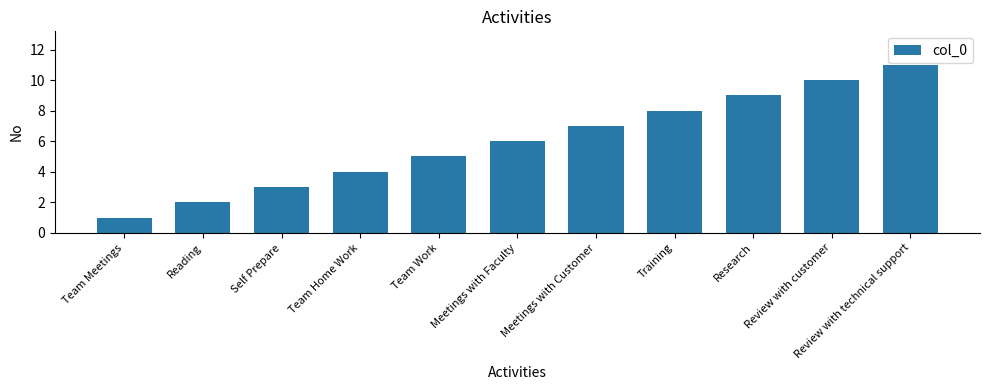

Where is the data nearest to the value 6?

Meetings with Faculty